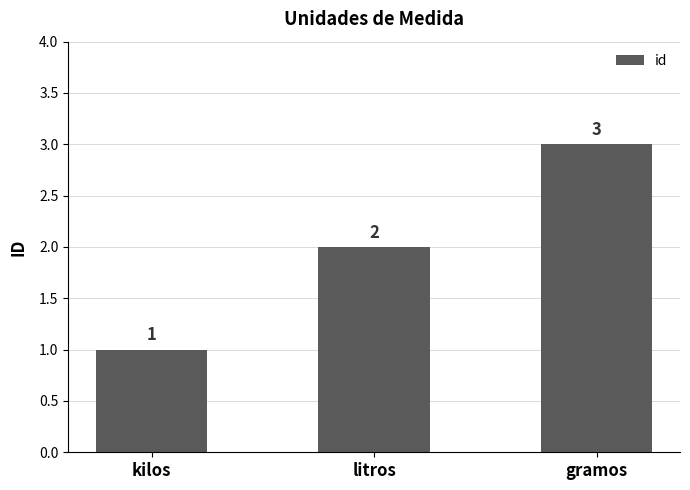

Is it true that the value at litros is 1?

False